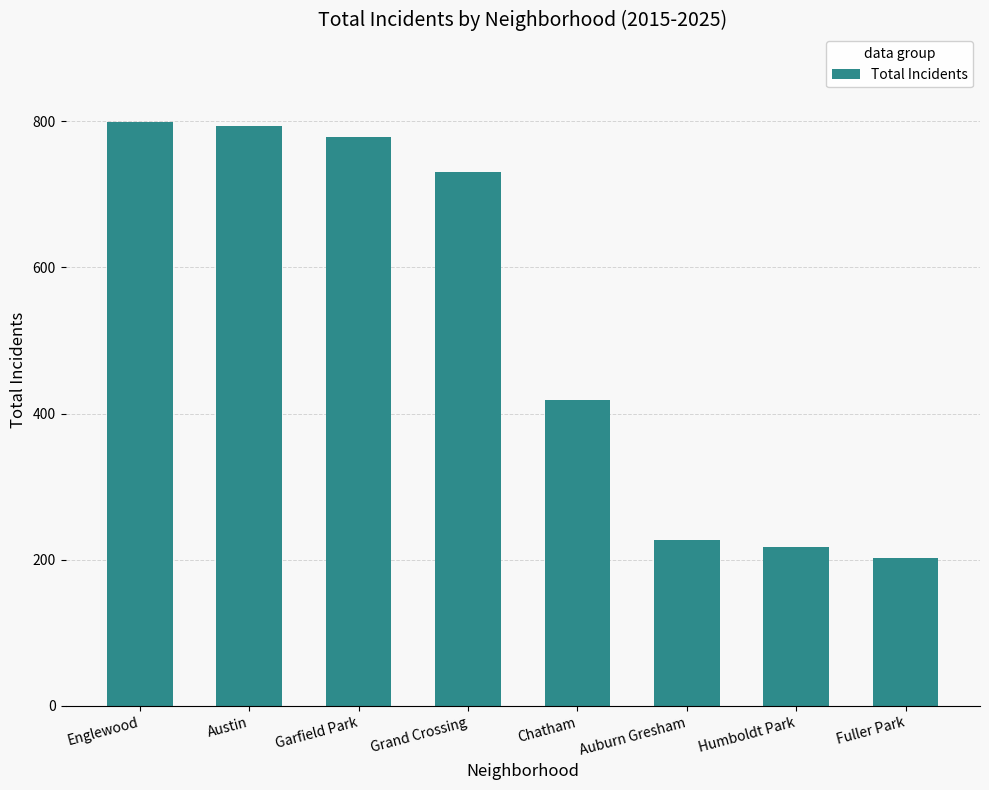

Does the chart contain any negative values?

No